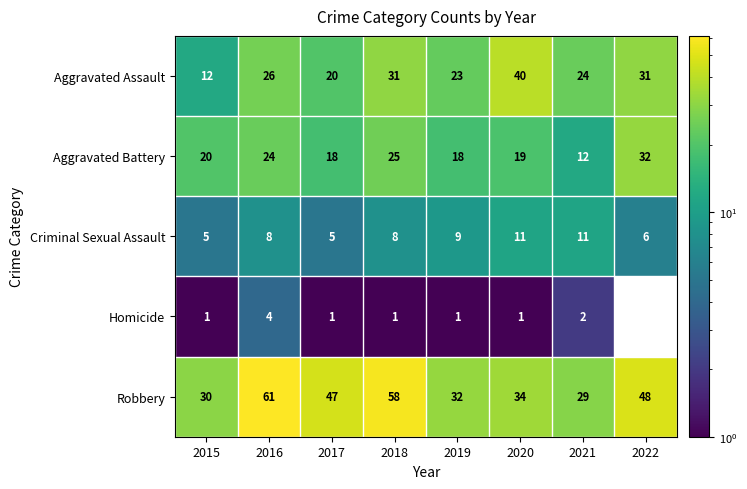

Which series has the largest total across all categories?

Robbery